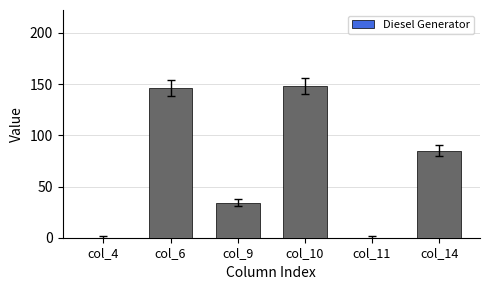

Which category has the highest value across all series?

col_10